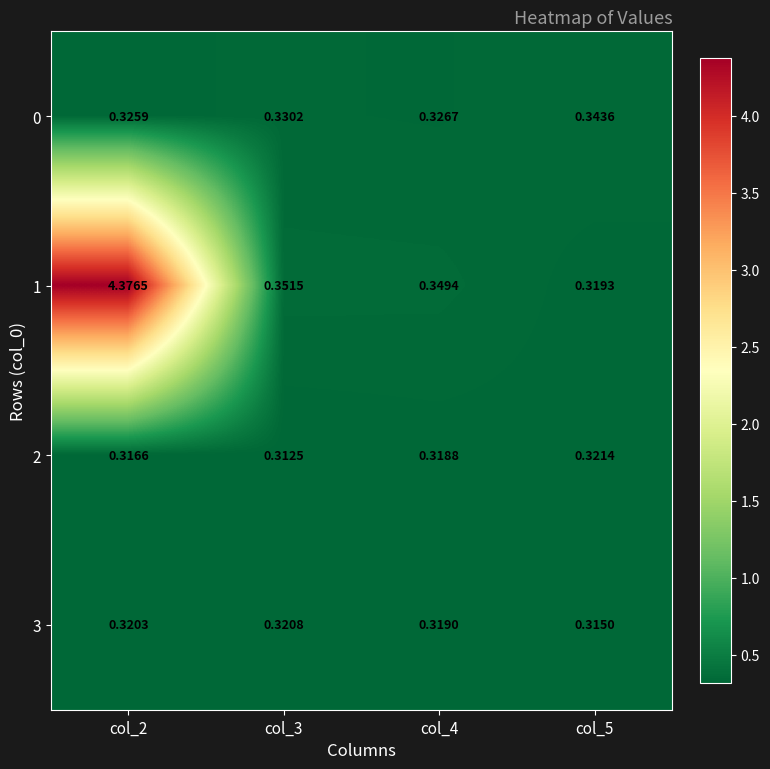

Reading left to right, transcribe all the data shown in this chart.

0: col_2=0.3	col_3=0.3	col_4=0.3	col_5=0.3
1: col_2=4.4	col_3=0.4	col_4=0.3	col_5=0.3
2: col_2=0.3	col_3=0.3	col_4=0.3	col_5=0.3
3: col_2=0.3	col_3=0.3	col_4=0.3	col_5=0.3